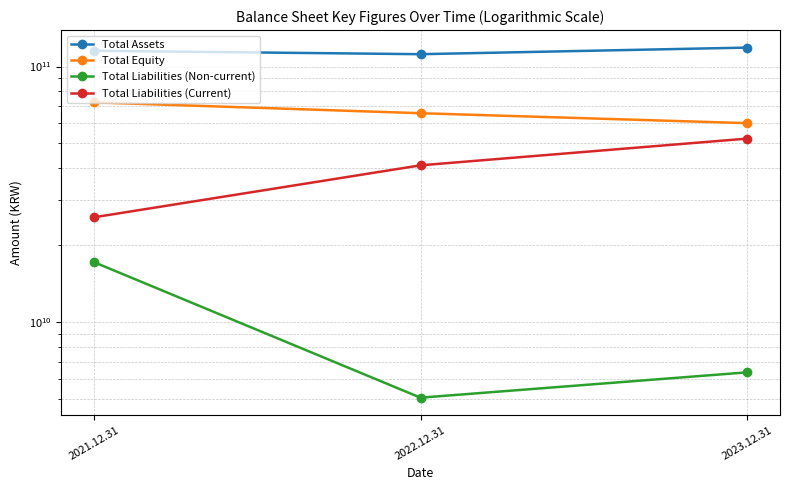

What is the value of the Total Assets point at the 3rd from the left?

118597807079